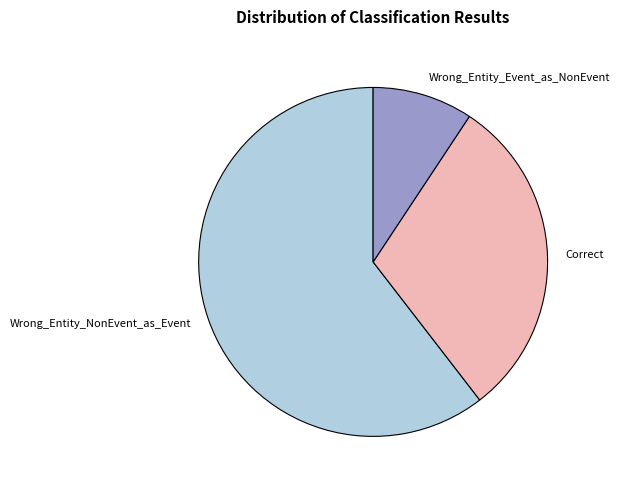

What is the majority slice?

Wrong_Entity_NonEvent_as_Event